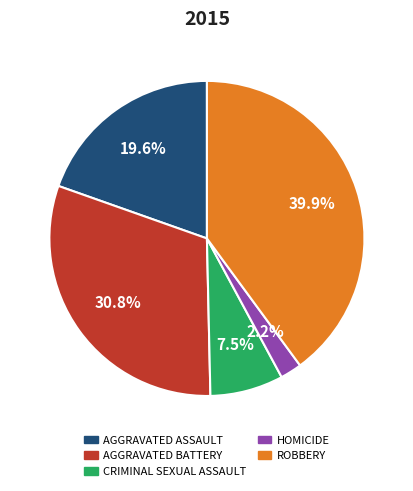

Does any single category account for the majority?

No